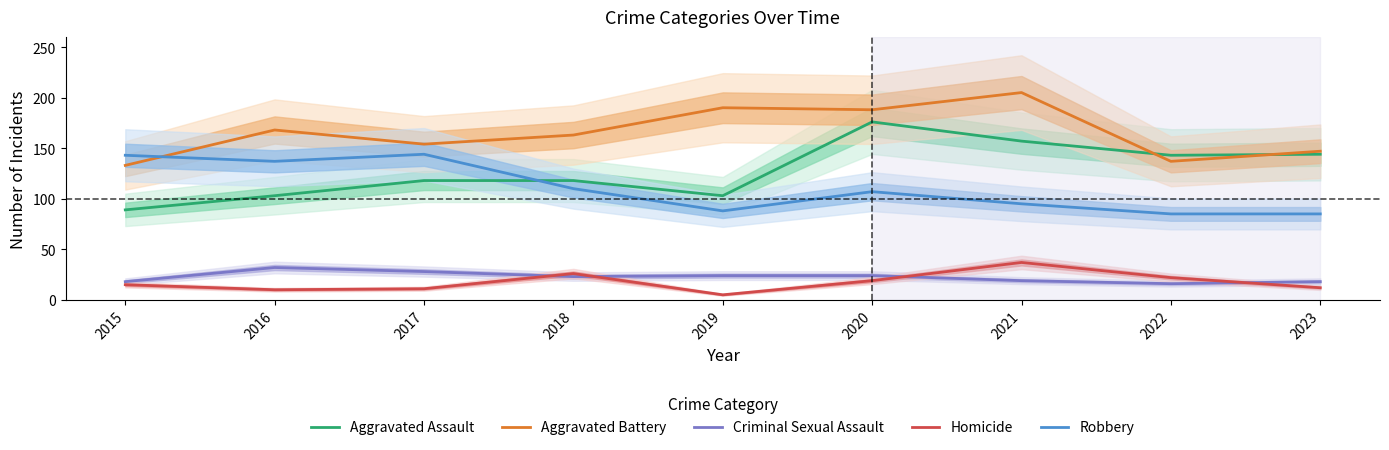

Between 2022 and 2017, which is larger?

2022